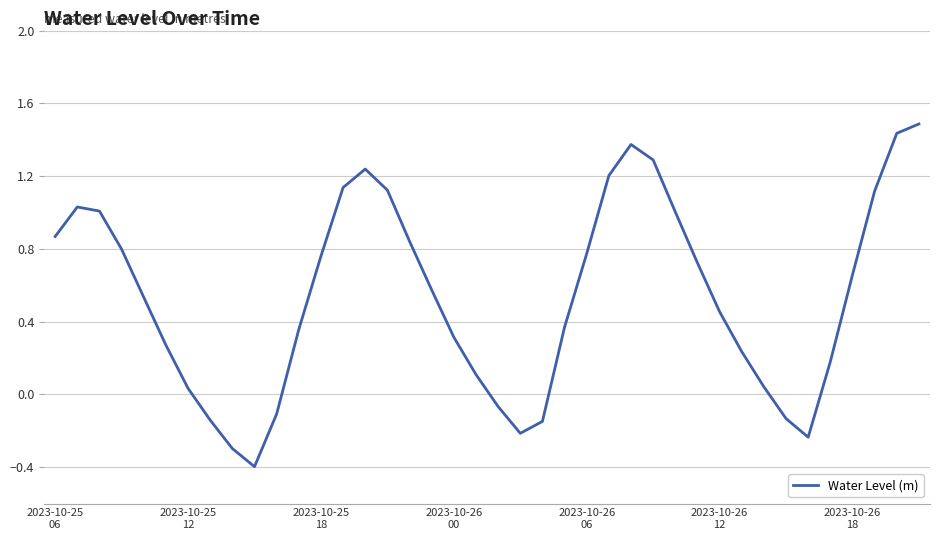

What is the difference between the maximum and minimum values?

1.9